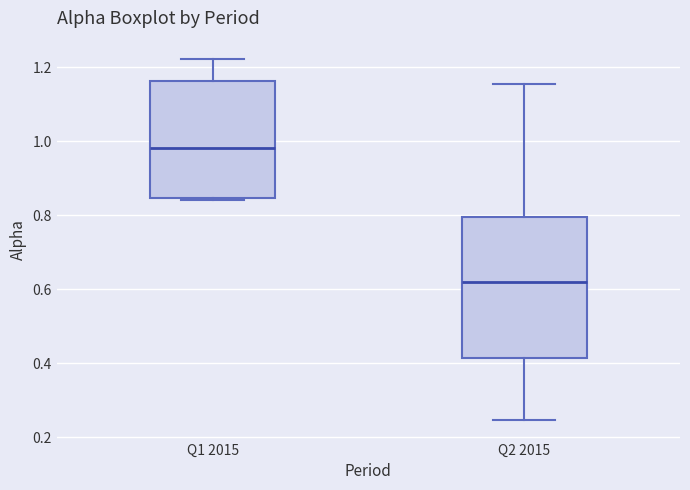

Where does the lower whisker of the box for Q2 2015 end on the y-axis? The values are not printed on the chart, so give them approximately, as read against the axis.

0.24